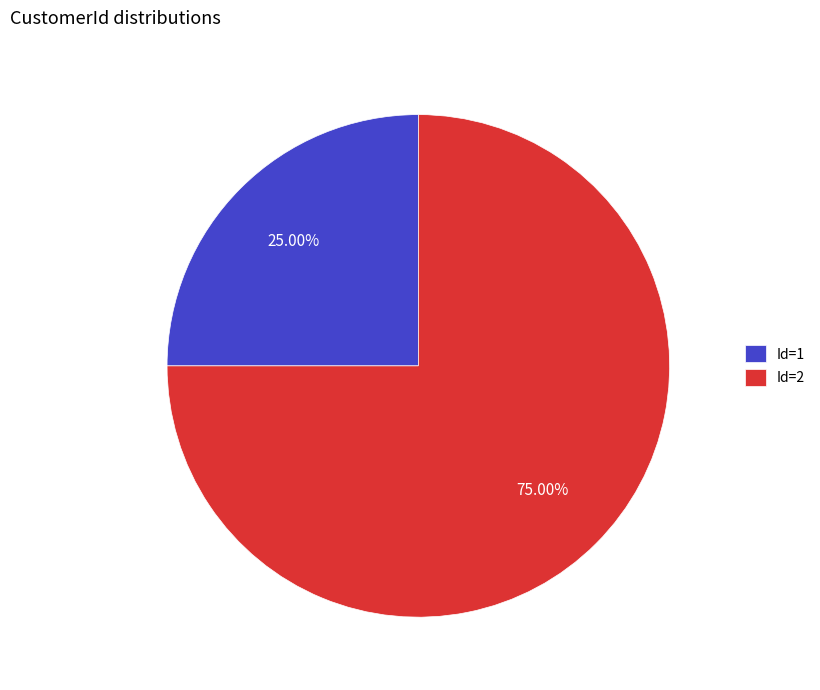

Combined, do Id=1 and Id=2 account for over 50%?

Yes